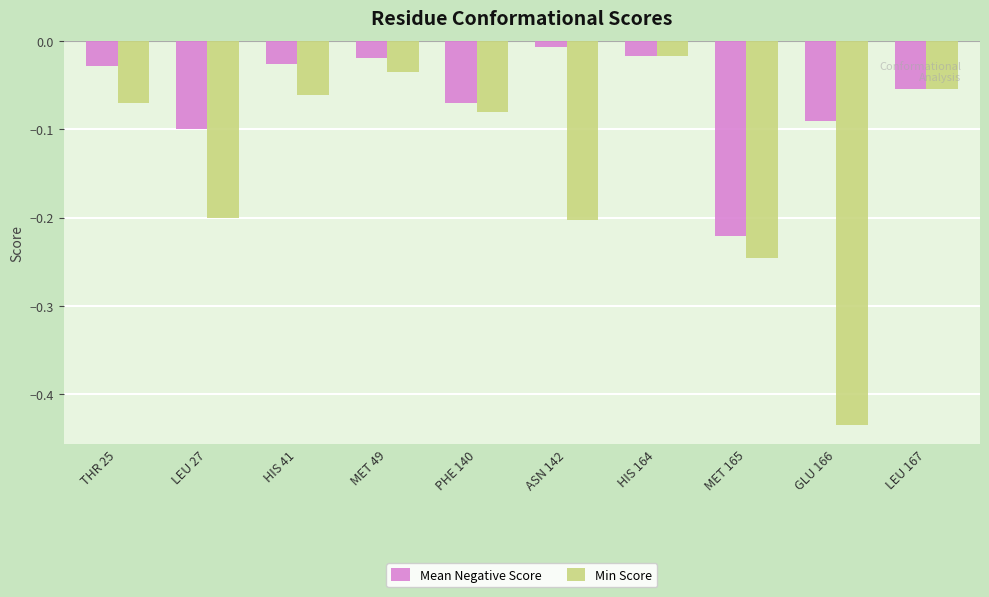

Which category has the highest value across all series?

ASN 142